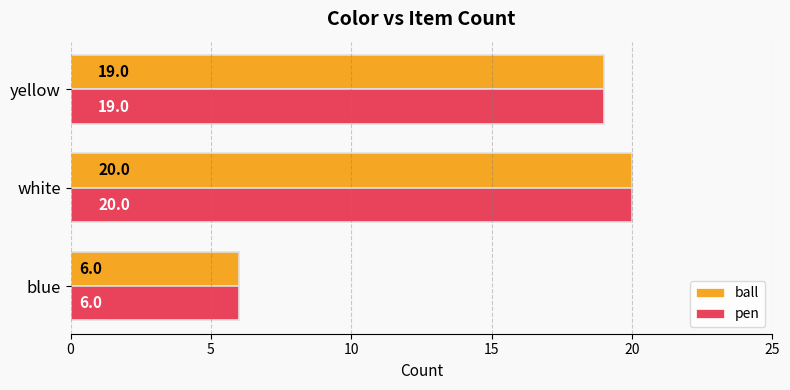

Is the value of pen at yellow greater than the value of ball at blue?

Yes